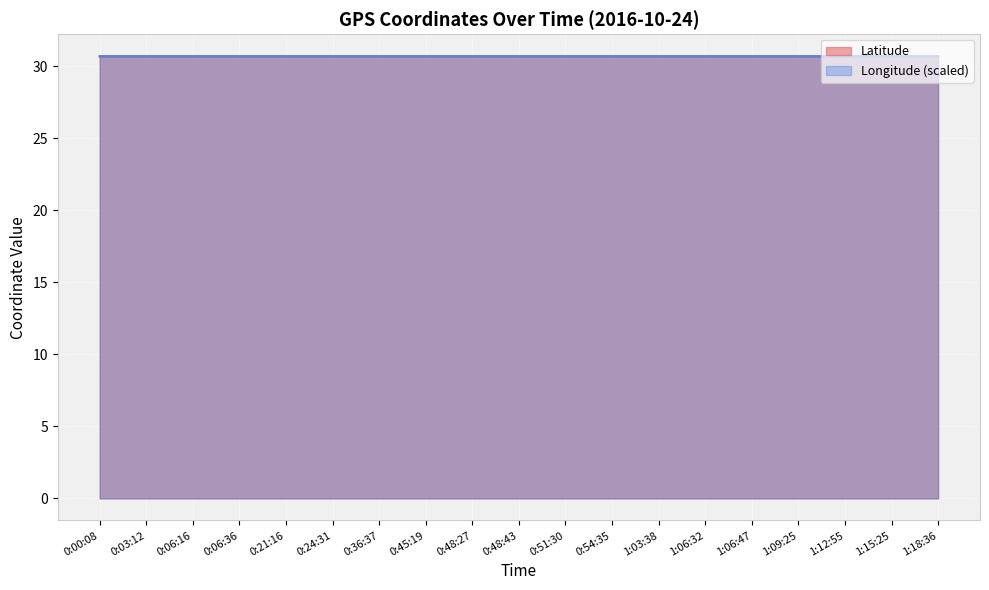

How many interior local peaks does the Latitude series have?

4